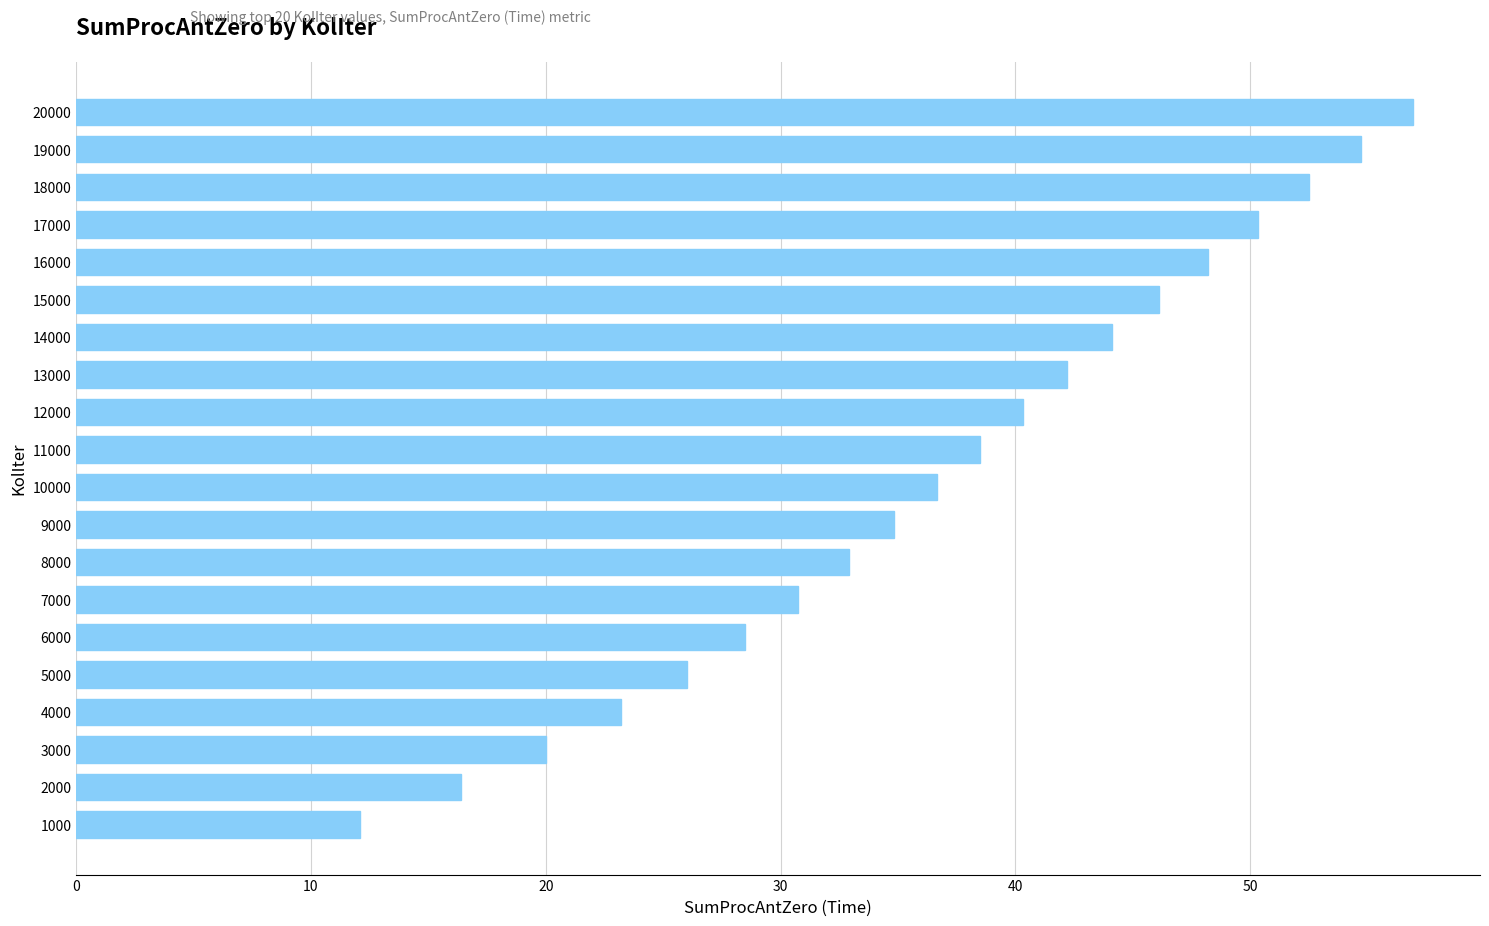

What is the difference between the second highest and minimum values?

42.6